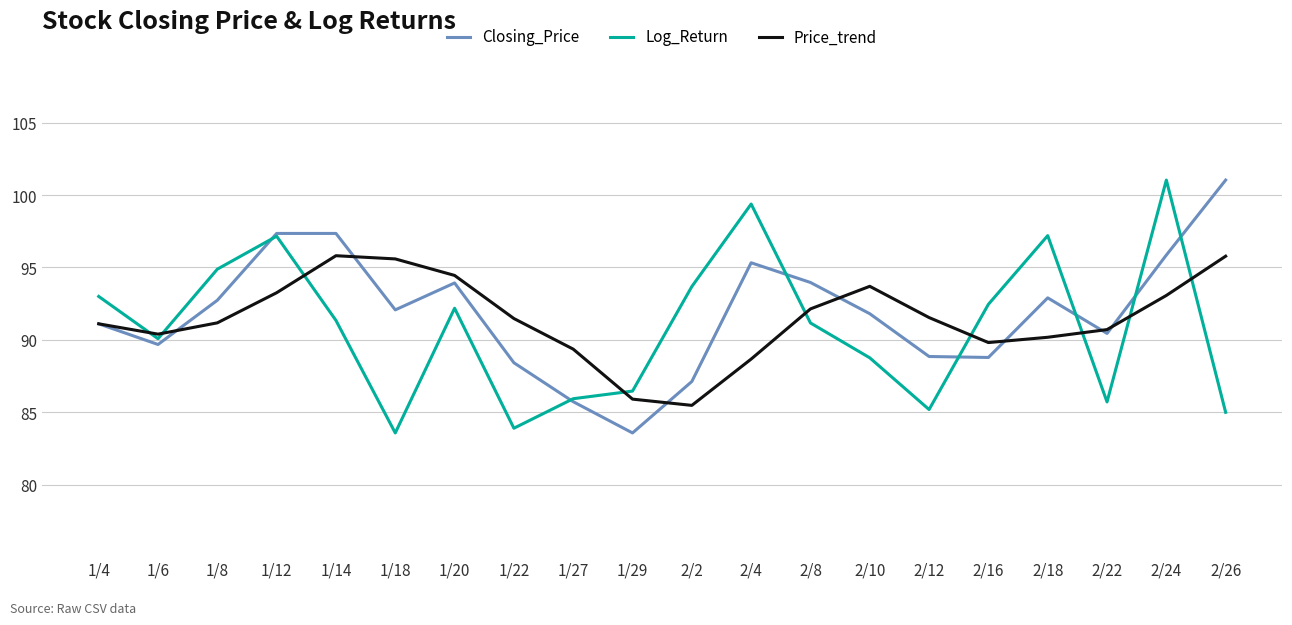

Is the value of Price_trend at 2/26 greater than the value of Log_Return at 2/24?

No